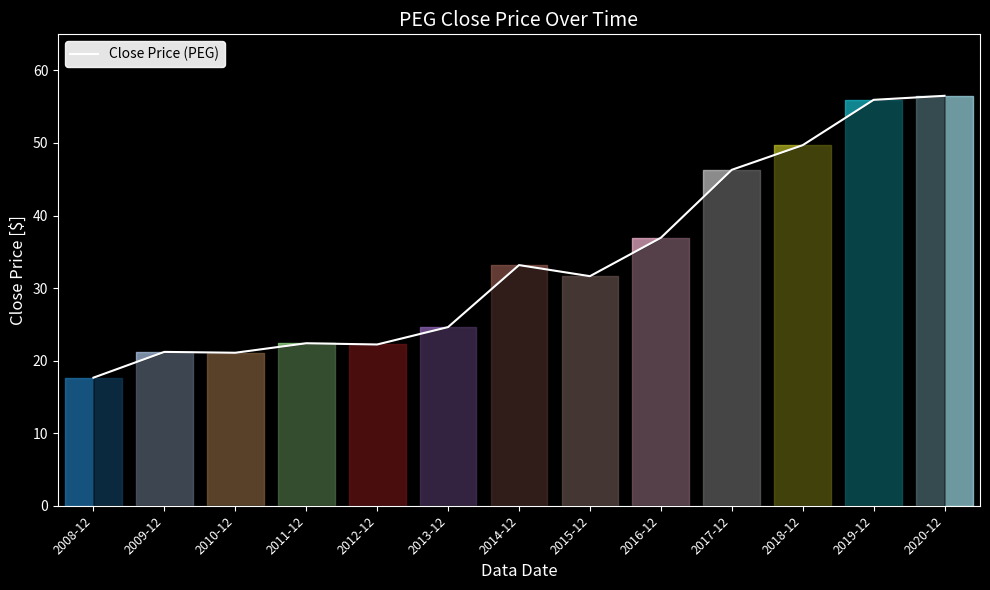

Is it true that the value at 2012-12 is 22.2?

True